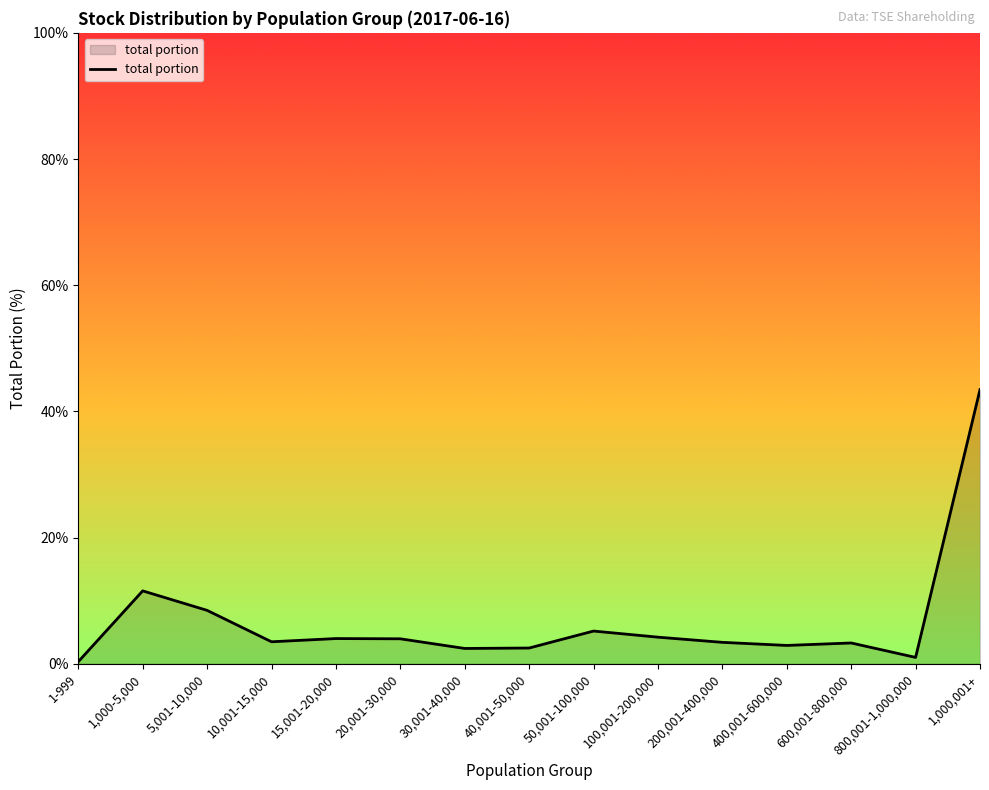

At which category does the data reach its first local peak?

1,000-5,000